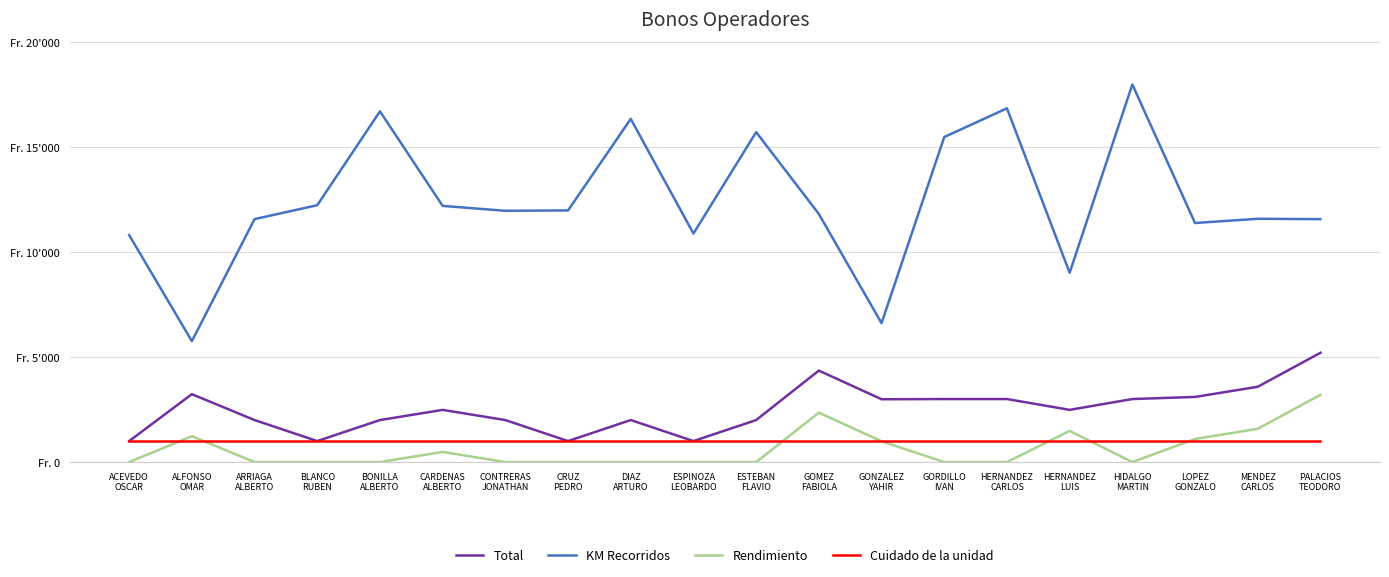

Reading right to left, transcribe all the data shown in this chart.

Total: PALACIOS
TEODORO=5201.0	MENDEZ
CARLOS=3584.0	LOPEZ
GONZALO=3100.0	HIDALGO
MARTIN=3000.0	HERNANDEZ
LUIS=2485.0	HERNANDEZ
CARLOS=3000.0	GORDILLO
IVAN=3000.0	GONZALEZ
YAHIR=2990.0	GOMEZ
FABIOLA=4354.0	ESTEBAN
FLAVIO=2000.0	ESPINOZA
LEOBARDO=1000.0	DIAZ
ARTURO=2000.0	CRUZ
PEDRO=1000.0	CONTRERAS
JONATHAN=2000.0	CARDENAS
ALBERTO=2484.0	BONILLA
ALBERTO=2000.0	BLANCO
RUBEN=1000.0	ARRIAGA
ALBERTO=2000.0	ALFONSO
OMAR=3232.0	ACEVEDO
OSCAR=1000.0
KM Recorridos: PALACIOS
TEODORO=11560.0	MENDEZ
CARLOS=11577.0	LOPEZ
GONZALO=11375.0	HIDALGO
MARTIN=17966.0	HERNANDEZ
LUIS=9010.0	HERNANDEZ
CARLOS=16832.4	GORDILLO
IVAN=15466.0	GONZALEZ
YAHIR=6610.0	GOMEZ
FABIOLA=11805.0	ESTEBAN
FLAVIO=15700.0	ESPINOZA
LEOBARDO=10874.0	DIAZ
ARTURO=16330.0	CRUZ
PEDRO=11975.0	CONTRERAS
JONATHAN=11957.0	CARDENAS
ALBERTO=12190.0	BONILLA
ALBERTO=16688.0	BLANCO
RUBEN=12223.0	ARRIAGA
ALBERTO=11561.0	ALFONSO
OMAR=5755.0	ACEVEDO
OSCAR=10800.0
Rendimiento: PALACIOS
TEODORO=3201.0	MENDEZ
CARLOS=1584.0	LOPEZ
GONZALO=1100.0	HIDALGO
MARTIN=0.0	HERNANDEZ
LUIS=1485.0	HERNANDEZ
CARLOS=0.0	GORDILLO
IVAN=0.0	GONZALEZ
YAHIR=990.0	GOMEZ
FABIOLA=2354.0	ESTEBAN
FLAVIO=0.0	ESPINOZA
LEOBARDO=0.0	DIAZ
ARTURO=0.0	CRUZ
PEDRO=0.0	CONTRERAS
JONATHAN=0.0	CARDENAS
ALBERTO=484.0	BONILLA
ALBERTO=0.0	BLANCO
RUBEN=0.0	ARRIAGA
ALBERTO=0.0	ALFONSO
OMAR=1232.0	ACEVEDO
OSCAR=0.0
Cuidado de la unidad: PALACIOS
TEODORO=1000.0	MENDEZ
CARLOS=1000.0	LOPEZ
GONZALO=1000.0	HIDALGO
MARTIN=1000.0	HERNANDEZ
LUIS=1000.0	HERNANDEZ
CARLOS=1000.0	GORDILLO
IVAN=1000.0	GONZALEZ
YAHIR=1000.0	GOMEZ
FABIOLA=1000.0	ESTEBAN
FLAVIO=1000.0	ESPINOZA
LEOBARDO=1000.0	DIAZ
ARTURO=1000.0	CRUZ
PEDRO=1000.0	CONTRERAS
JONATHAN=1000.0	CARDENAS
ALBERTO=1000.0	BONILLA
ALBERTO=1000.0	BLANCO
RUBEN=1000.0	ARRIAGA
ALBERTO=1000.0	ALFONSO
OMAR=1000.0	ACEVEDO
OSCAR=1000.0